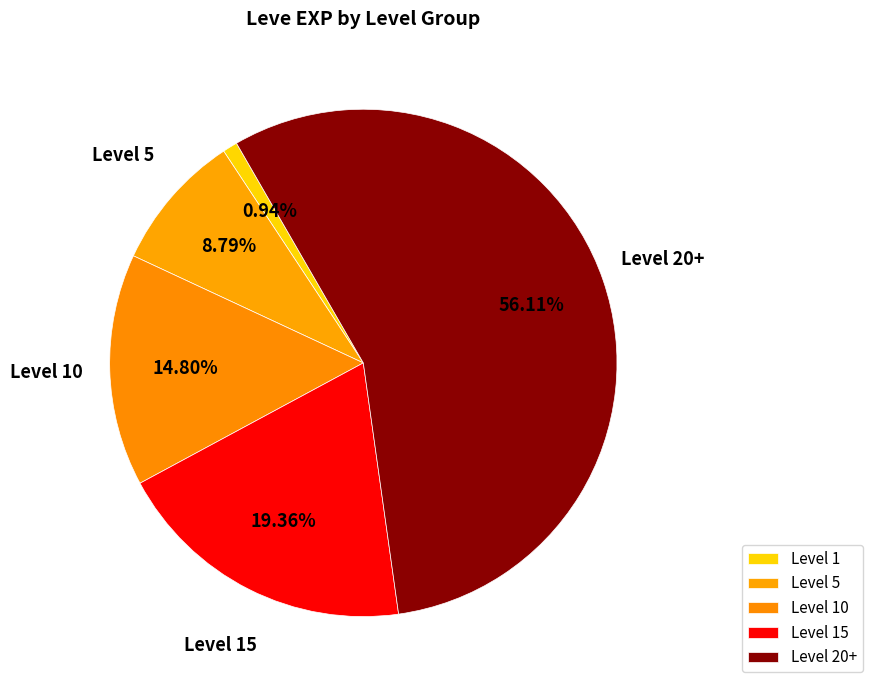

Does any single category account for the majority?

Yes